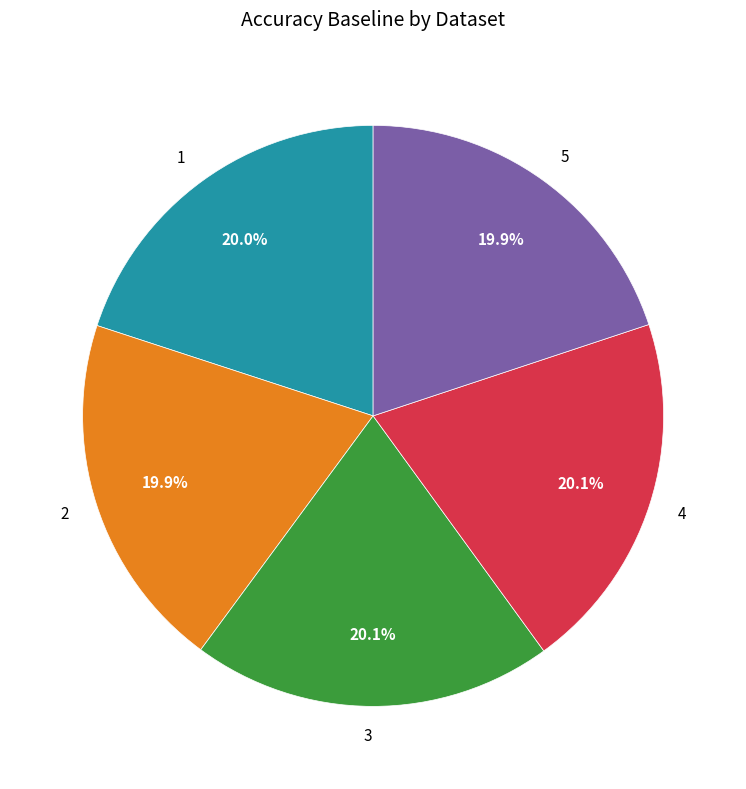

Is 2 the majority of the pie?

No